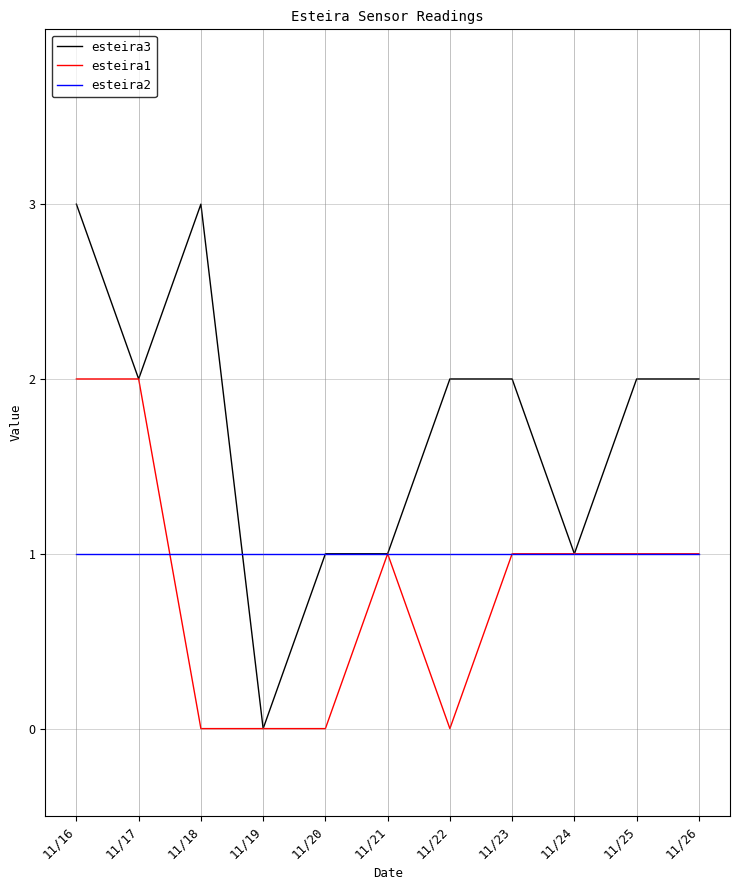

True or false: esteira1 and esteira2 intersect in this chart.

True